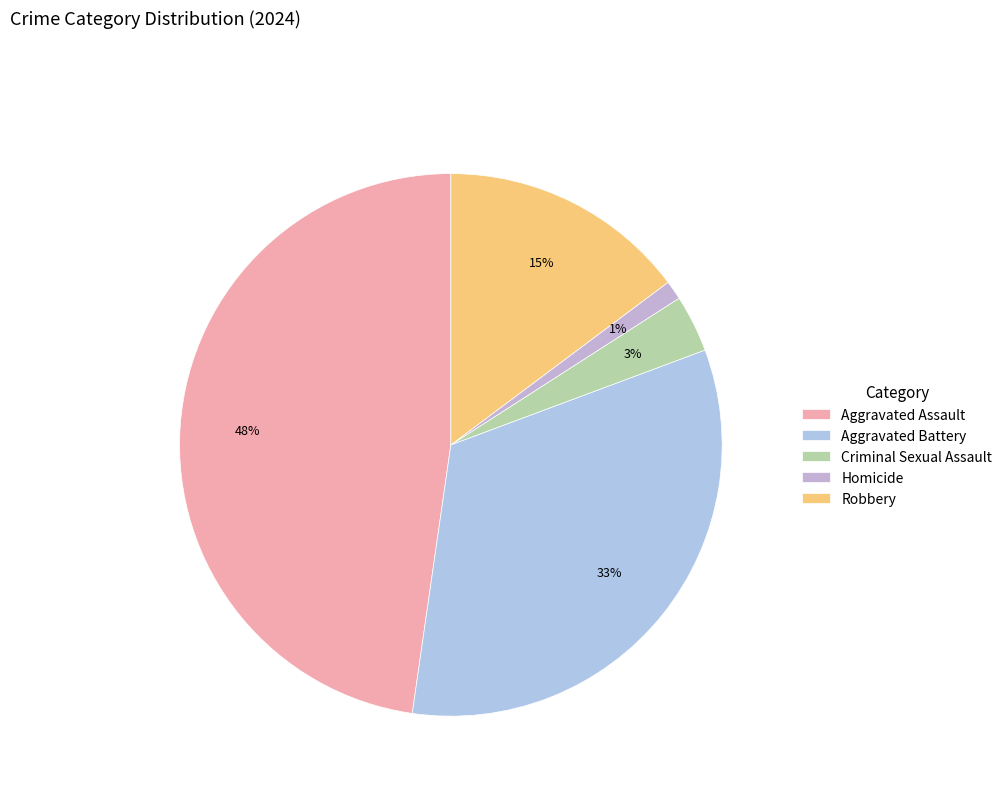

Which slice is the largest?

Aggravated Assault